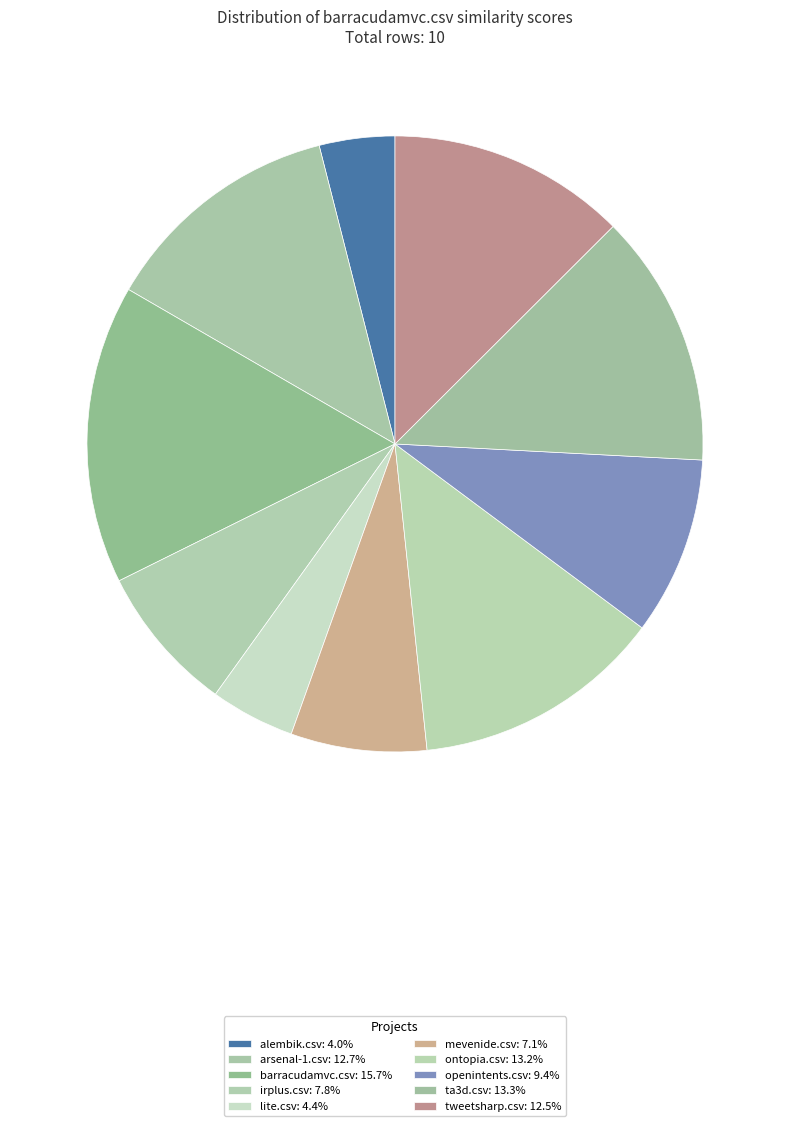

What is the largest slice in the pie chart?

barracudamvc.csv